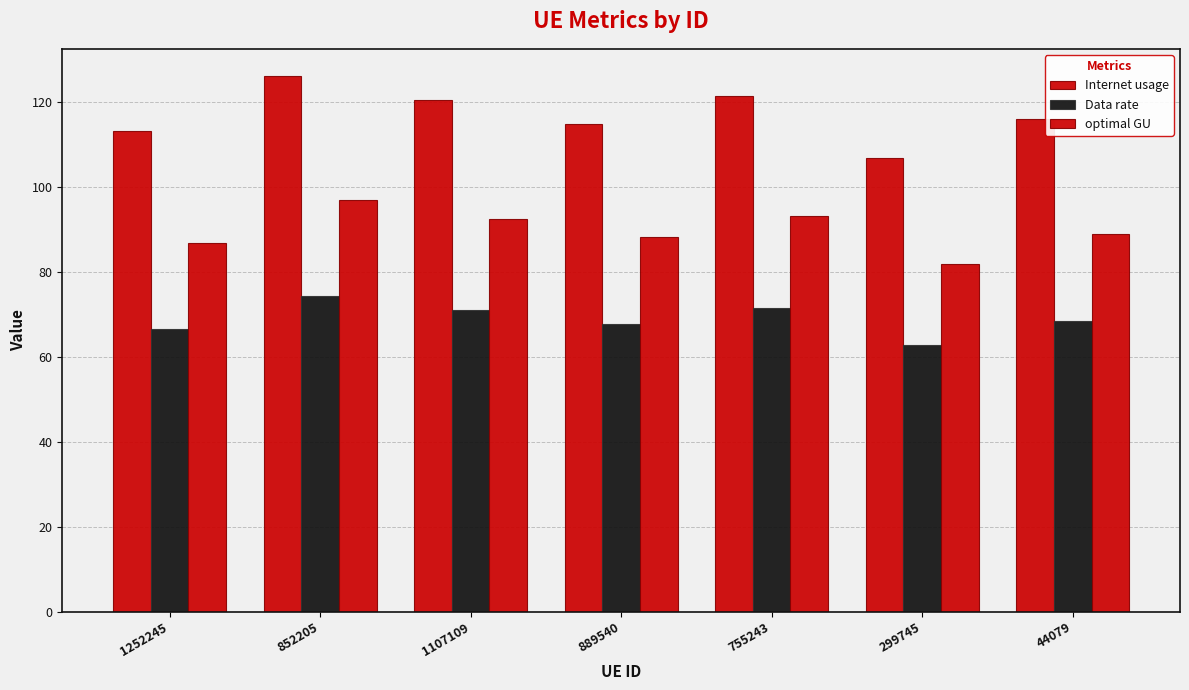

What is the sum of all Data rate values?

481.9